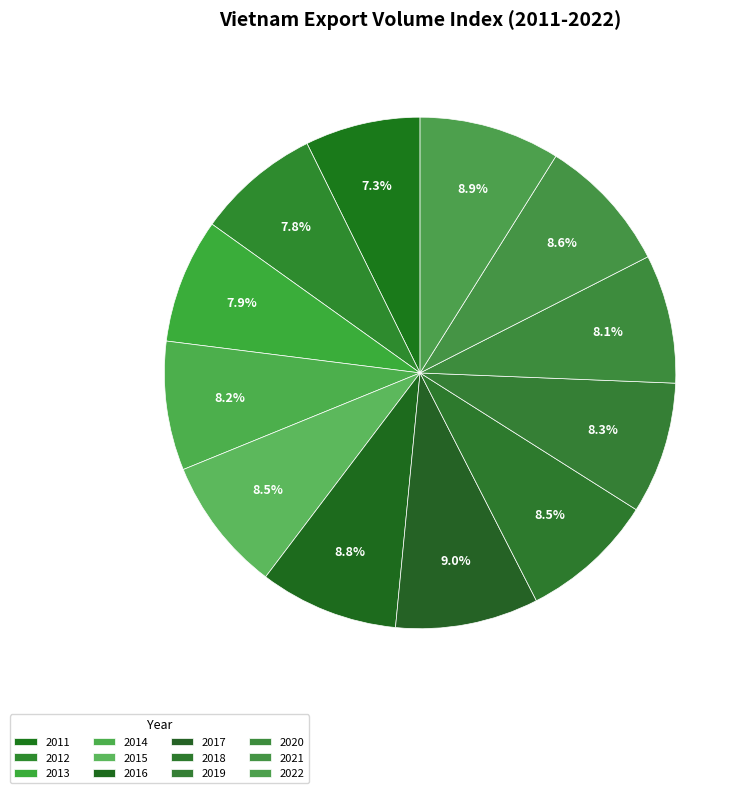

What percentage is the 2020 slice, to the nearest percent?

8%